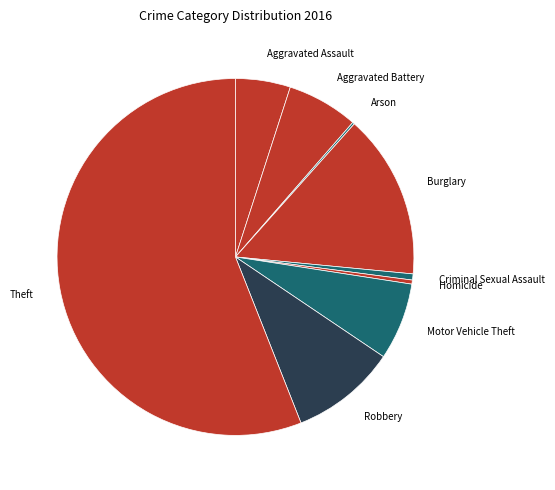

Between Aggravated Battery and Robbery, which is larger?

Robbery